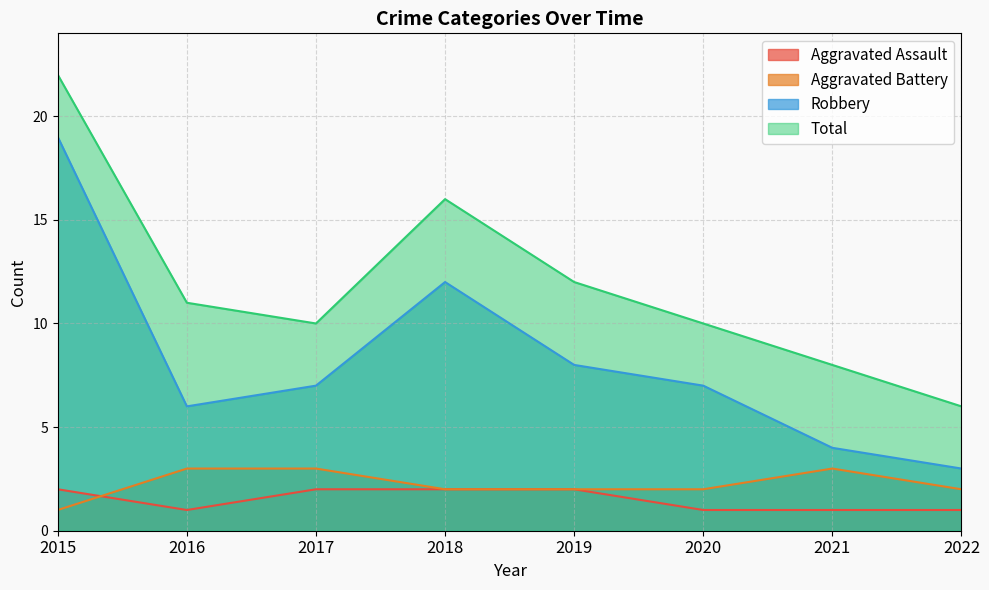

How many data points does each series have?

8